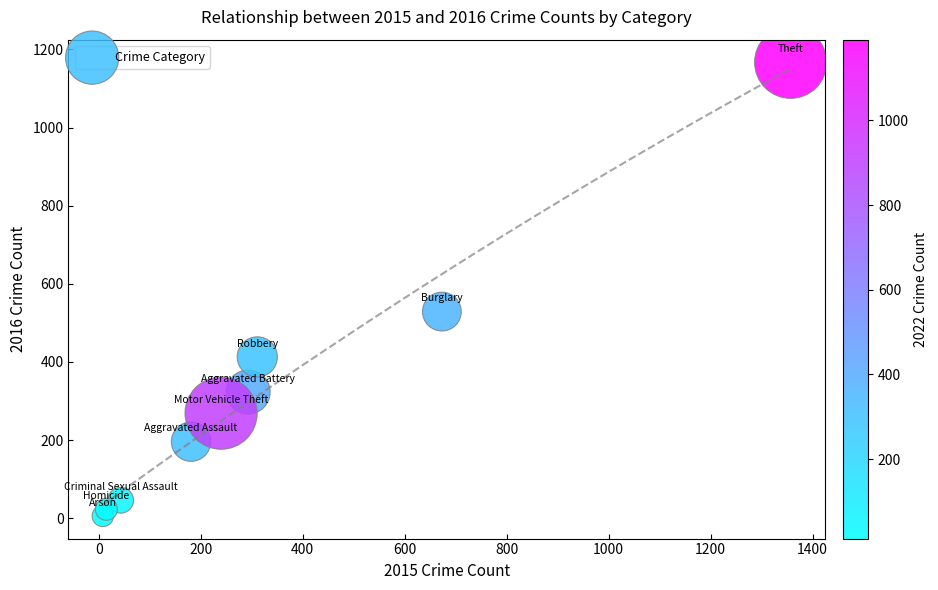

What Y value in the scatter plot is closest to 586?

529